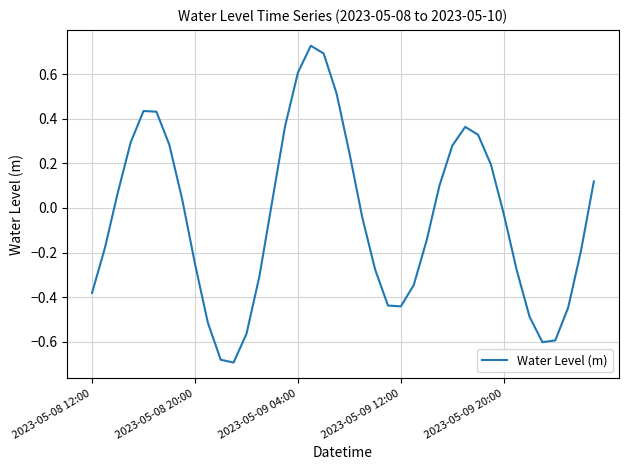

What is the difference between the maximum and minimum values?

1.4